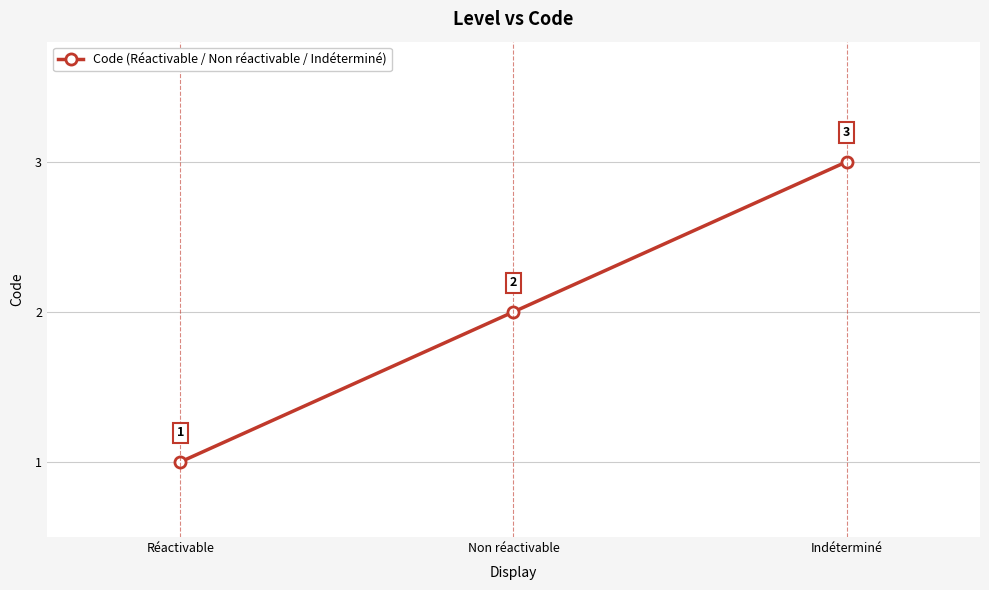

Is it true that the value at Réactivable is 1?

True